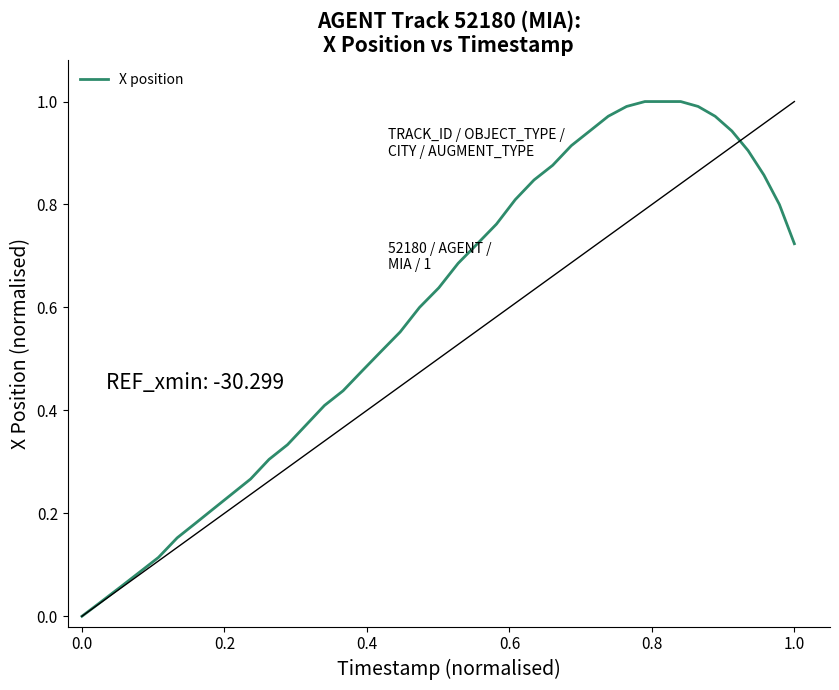

How many lines are shown in the chart?

1